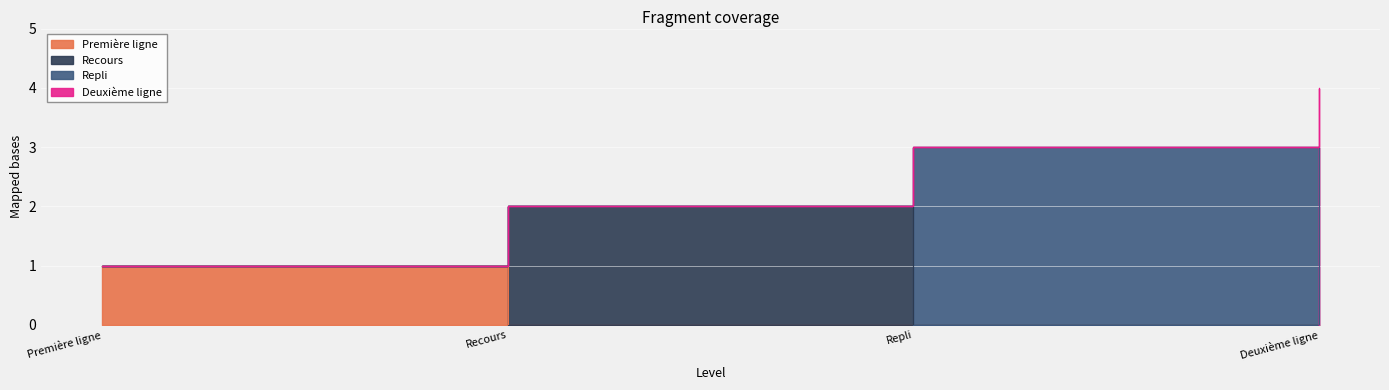

What is the maximum value shown in the chart?

4